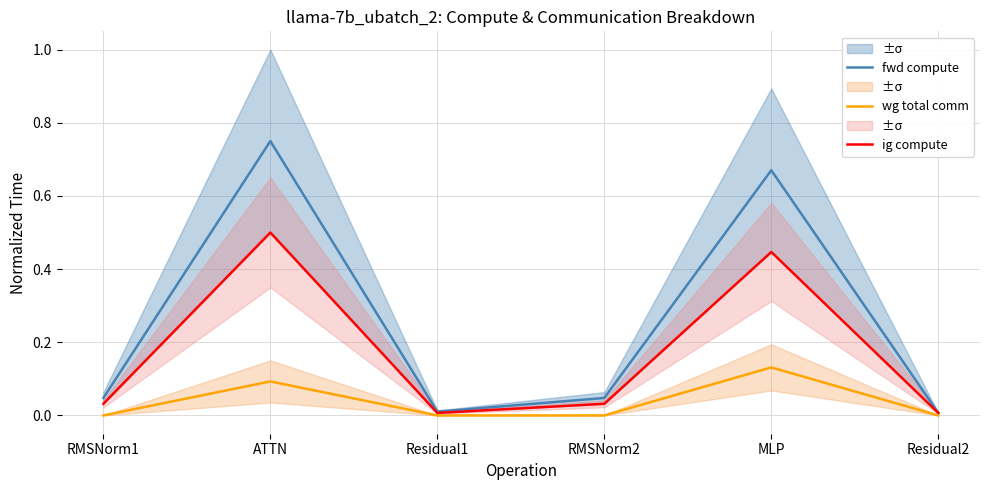

What is the maximum value for fwd compute?

0.8